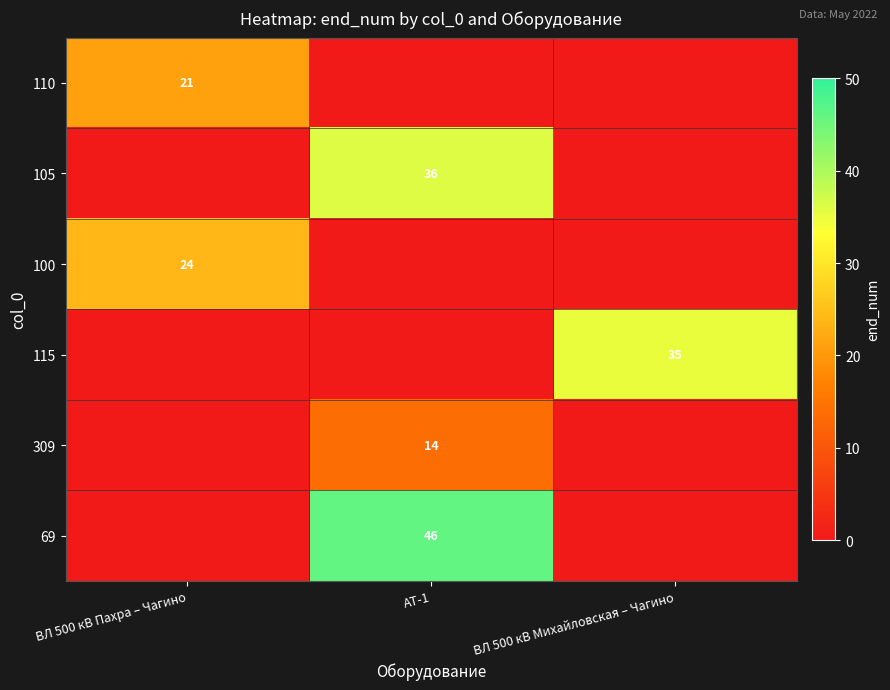

True or false: 309 has a value of 14 at АТ-1.

True